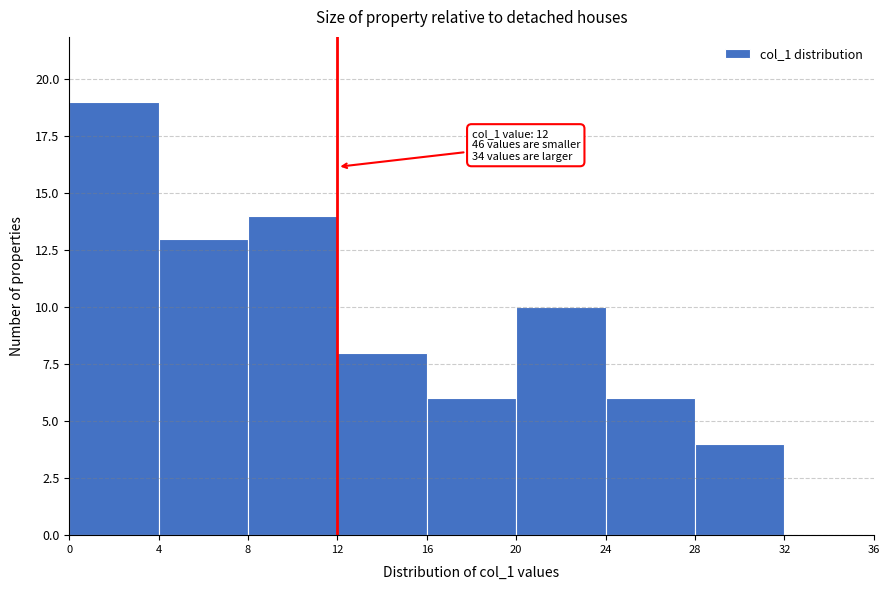

Which range on the x-axis has the tallest bar?

0 to 4